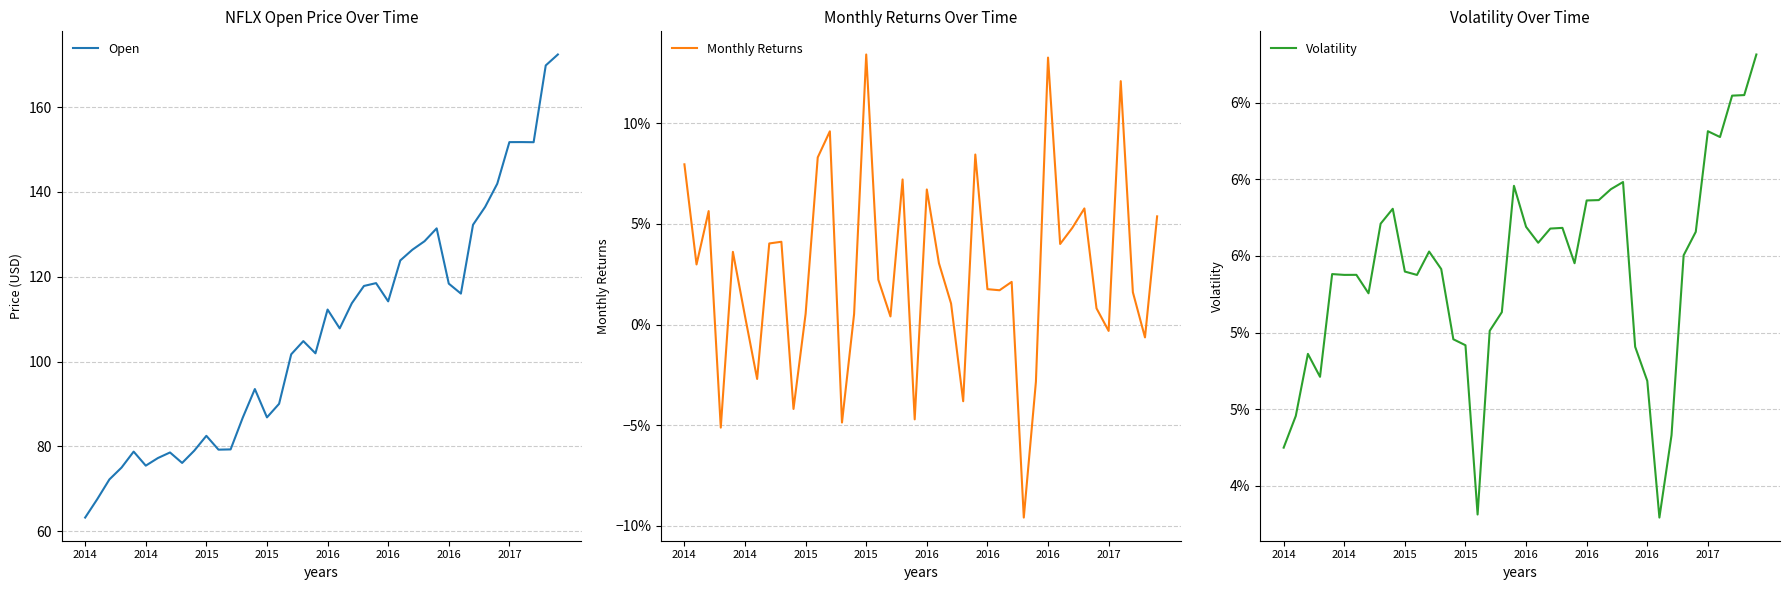

How many data points in Open are above 107?

20